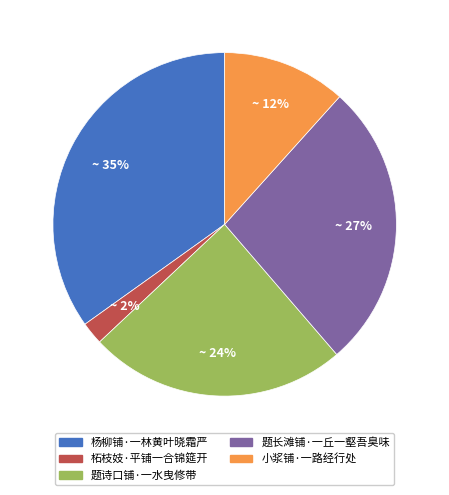

To the nearest percent, what is the combined percentage of 小浆铺·一路经行处 and 题长滩铺·一丘一壑吾臭味?

39%